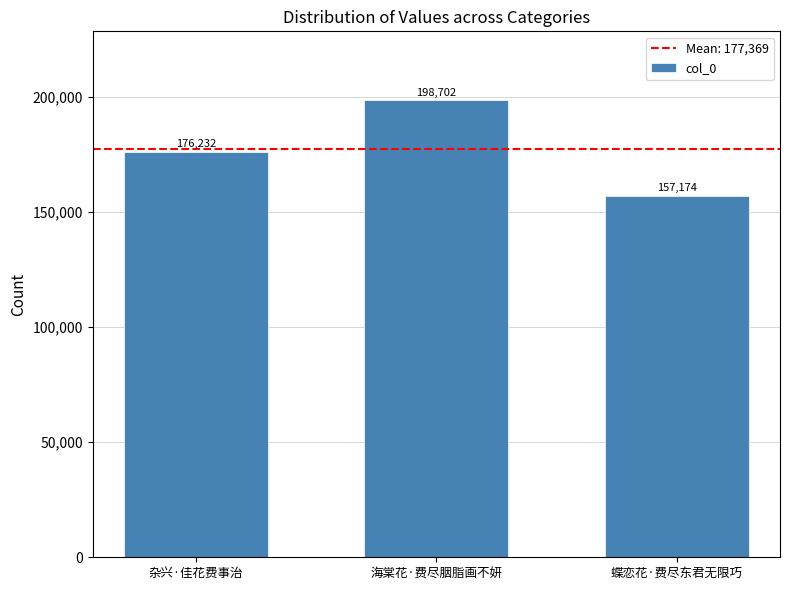

True or false: the data shows 335028 at 海棠花·费尽胭脂画不妍.

False